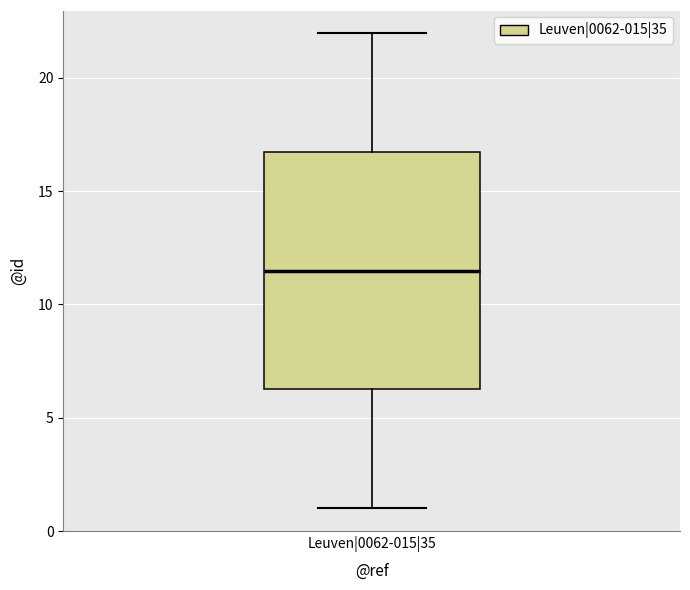

Read this box plot against the y-axis: the position of the median line, the range covered by the box, and the ends of both whiskers. The values are not printed on the chart, so give them approximately, as read against the axis.

median 11.5, box 6.5 to 17.0, whiskers 1.0 to 22.0